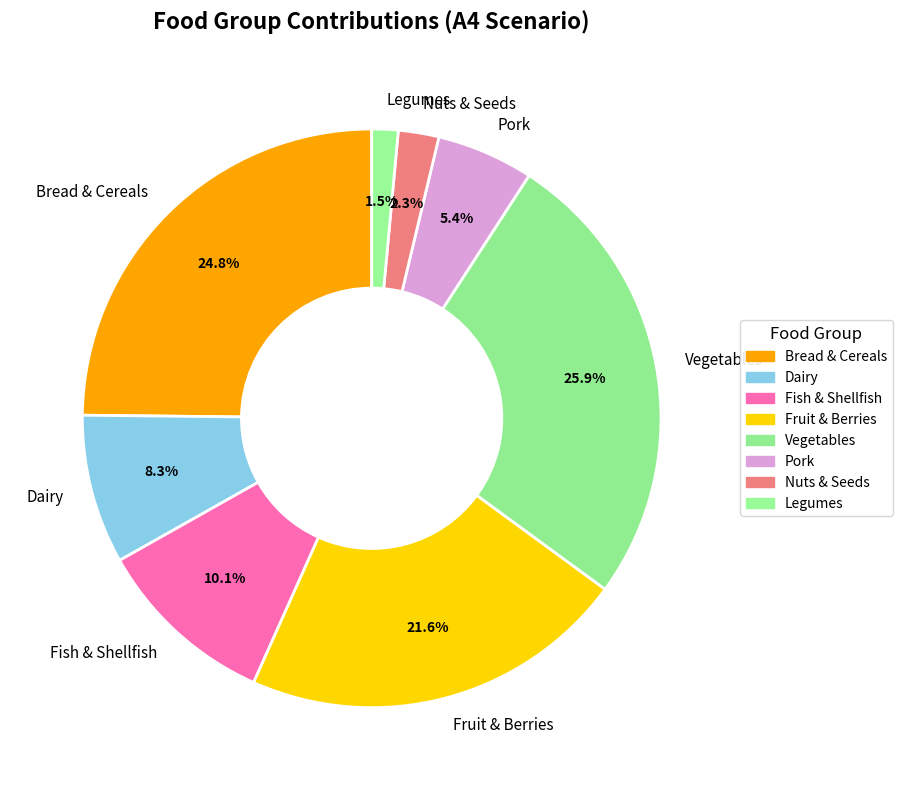

To the nearest percent, what is the difference between the largest and smallest slice percentages?

24%